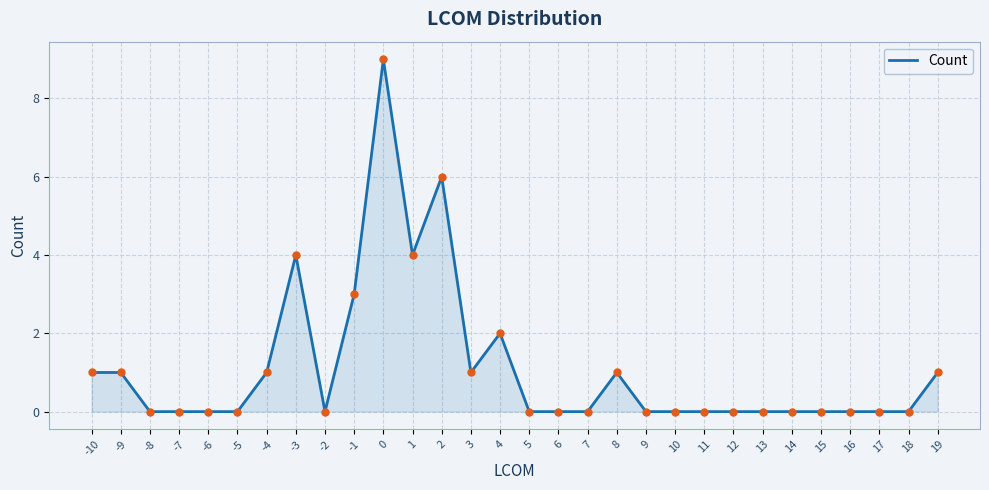

The chart shows a value of 0 at 10. True or false?

True